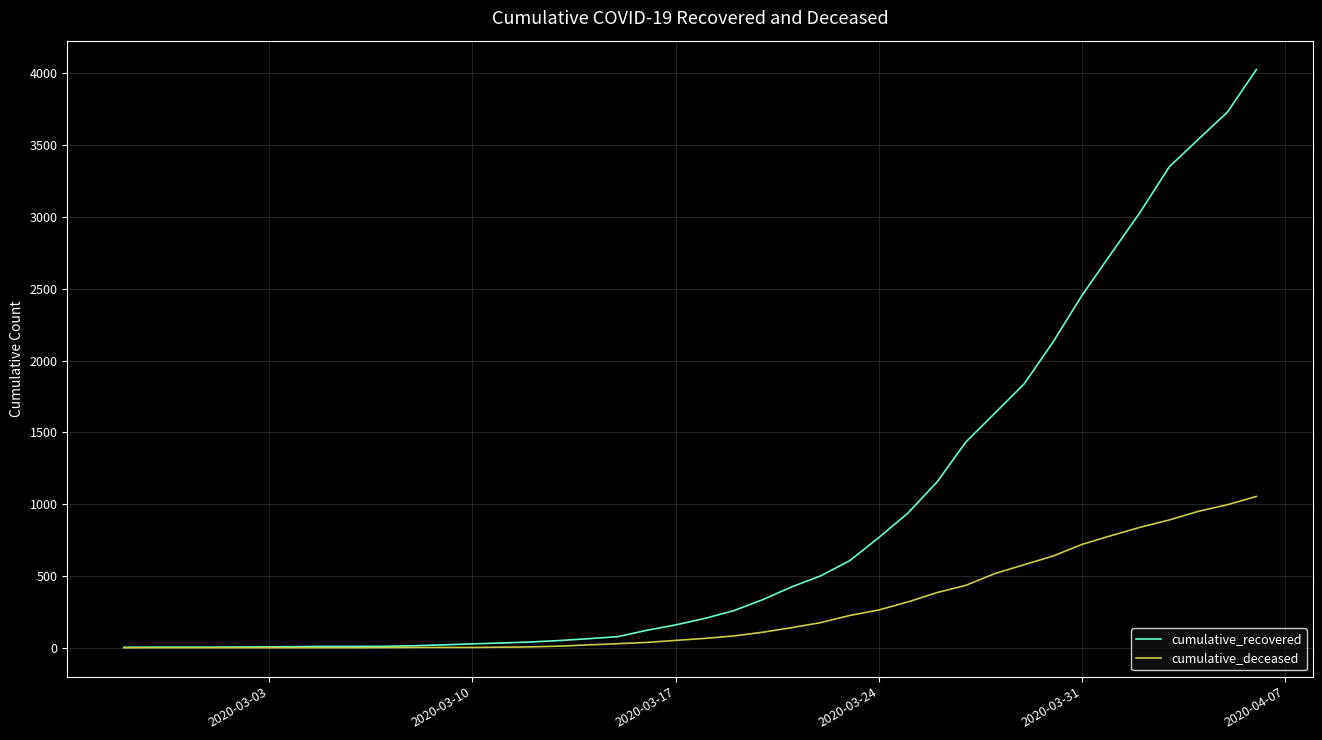

What are all the series names shown in the legend?

cumulative_recovered, cumulative_deceased